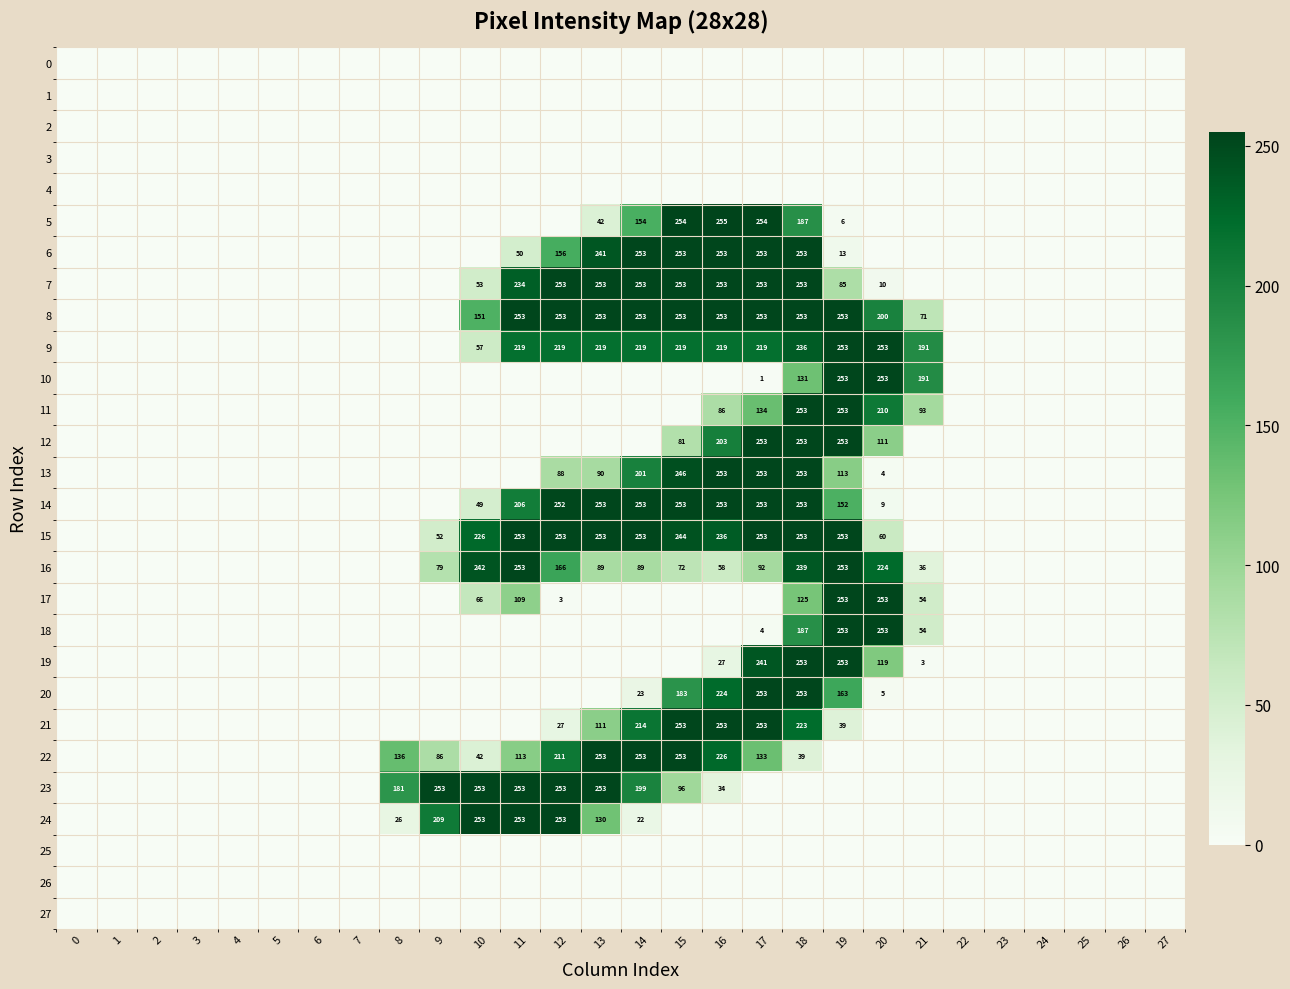

What is the difference between the 20 values at 16 and 19?

61